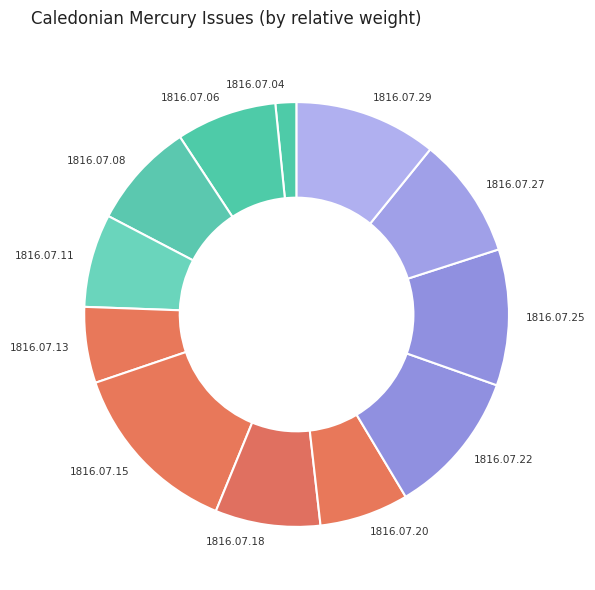

Do 1816.07.25 and 1816.07.29 together represent more than half of the pie?

No